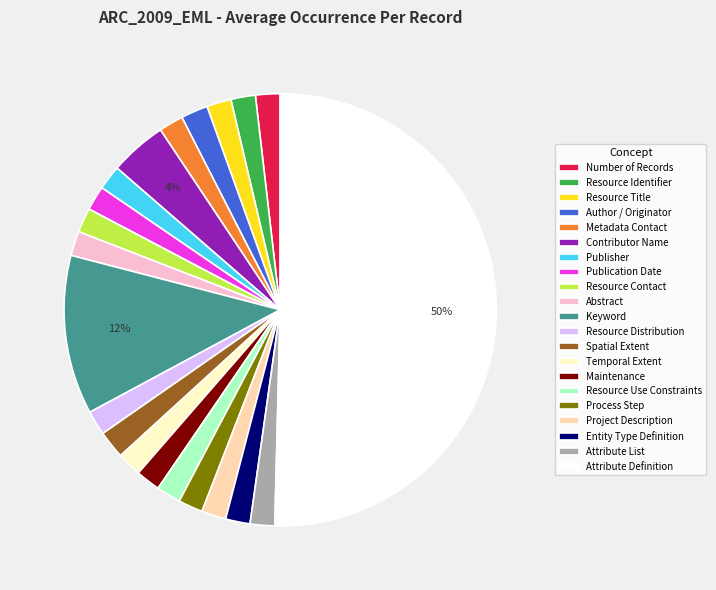

Approximately how many times larger is the value at Number of Records compared to Process Step?

1.0